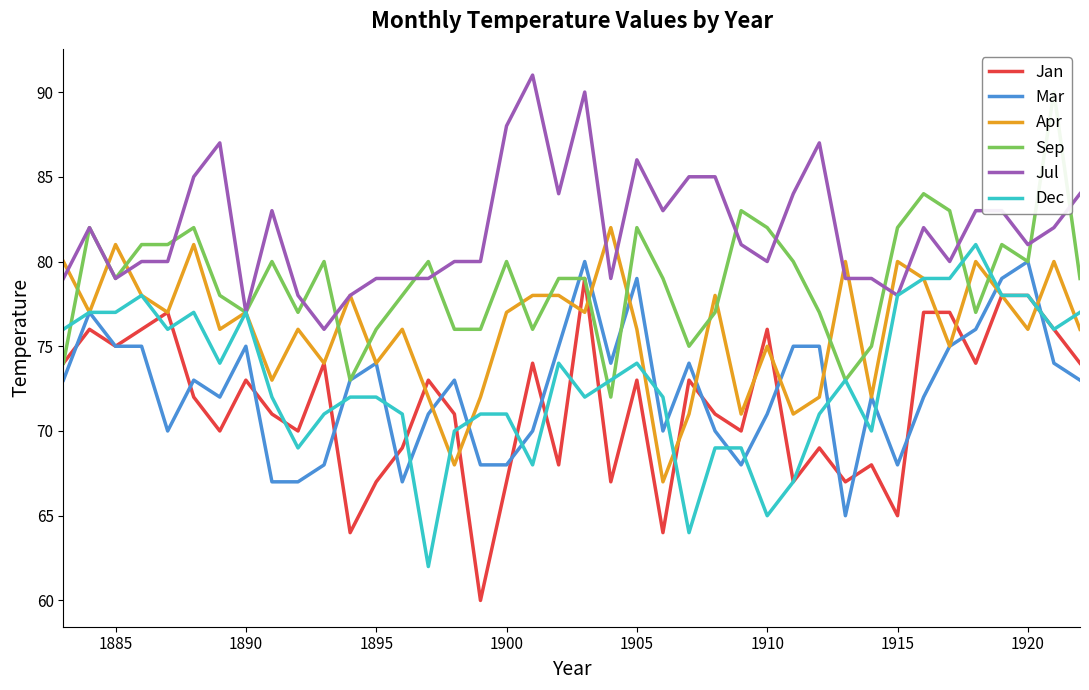

True or false: Mar and Sep intersect in this chart.

True